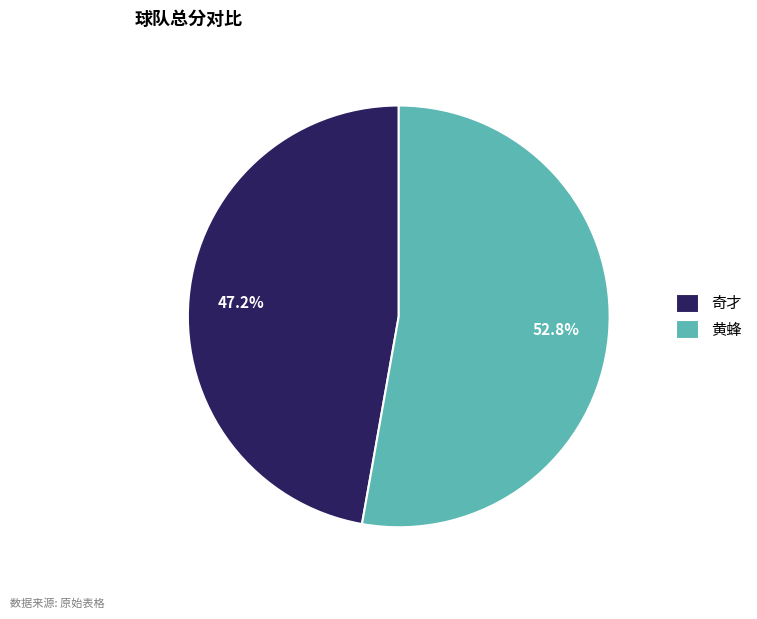

Which category accounts for the majority?

黄蜂